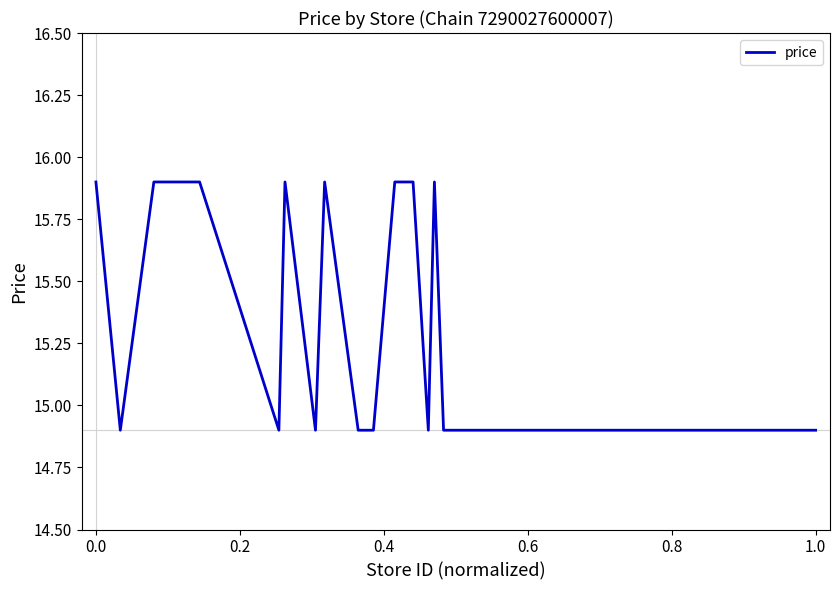

What is the difference between the maximum and minimum values?

1.0